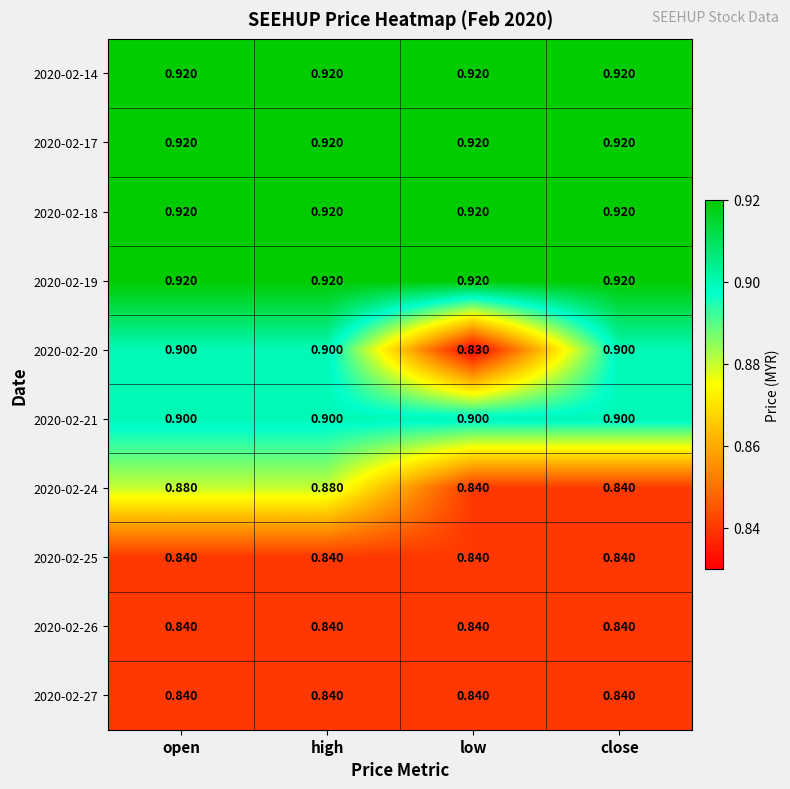

What is the total value across all series at close?

8.8